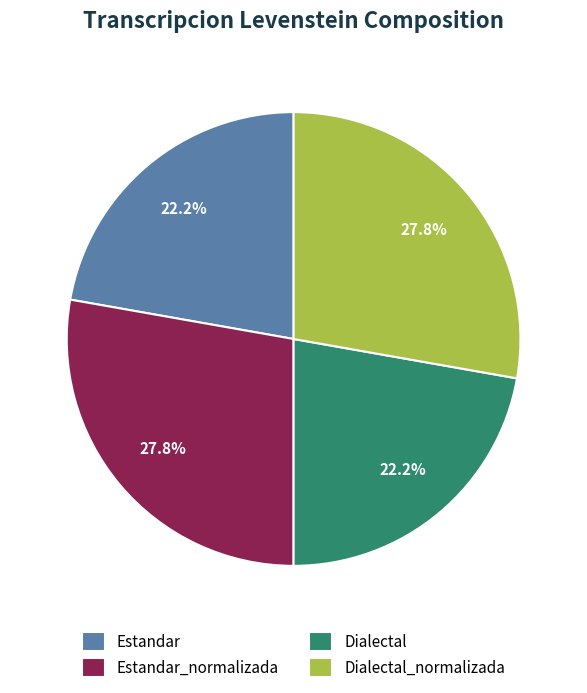

Approximately how many times larger is the value at Estandar_normalizada compared to Dialectal?

1.3